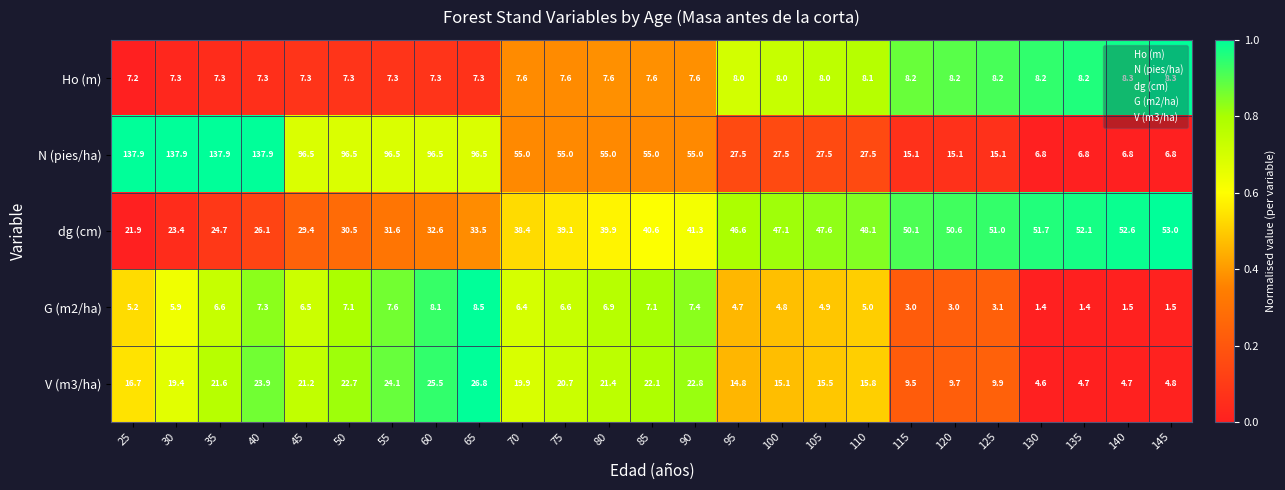

What is the total value across all series at 90?

134.1